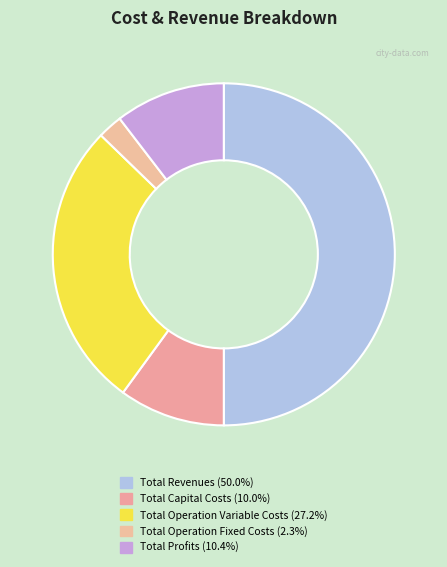

How many segments does this pie chart have?

5